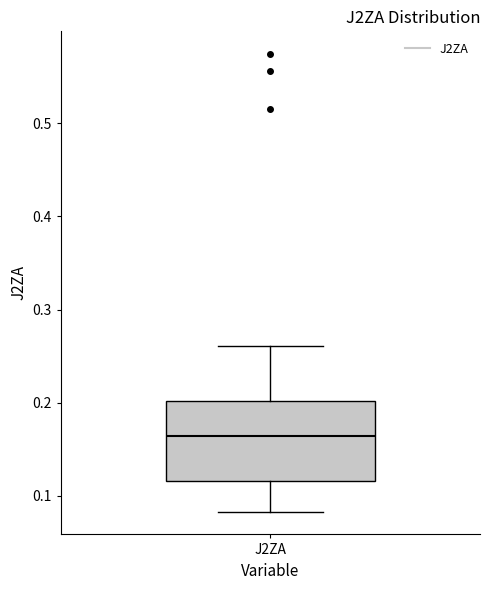

Transcribe this box plot: give where the median line is, the range the box spans, and where the two whiskers end, as read against the y-axis. The values are not printed on the chart, so give them approximately, as read against the axis.

median 0.16, box 0.12 to 0.20, whiskers 0.08 to 0.26